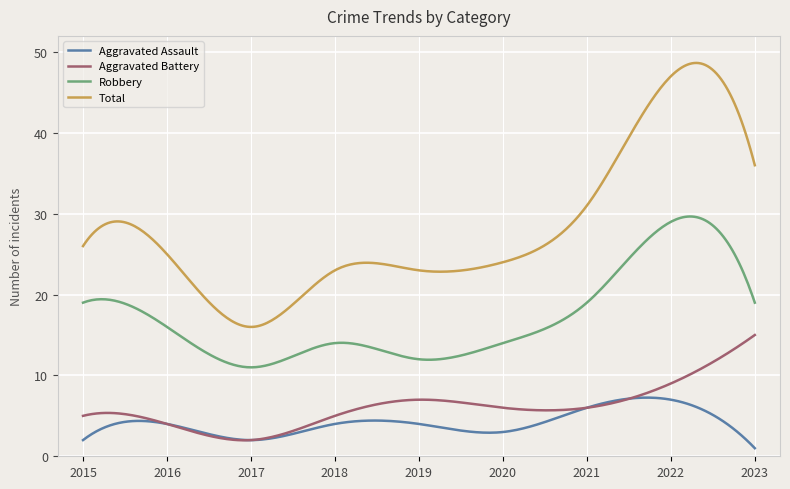

List the series in order of their peak value, highest first.

Total, Robbery, Aggravated Battery, Aggravated Assault